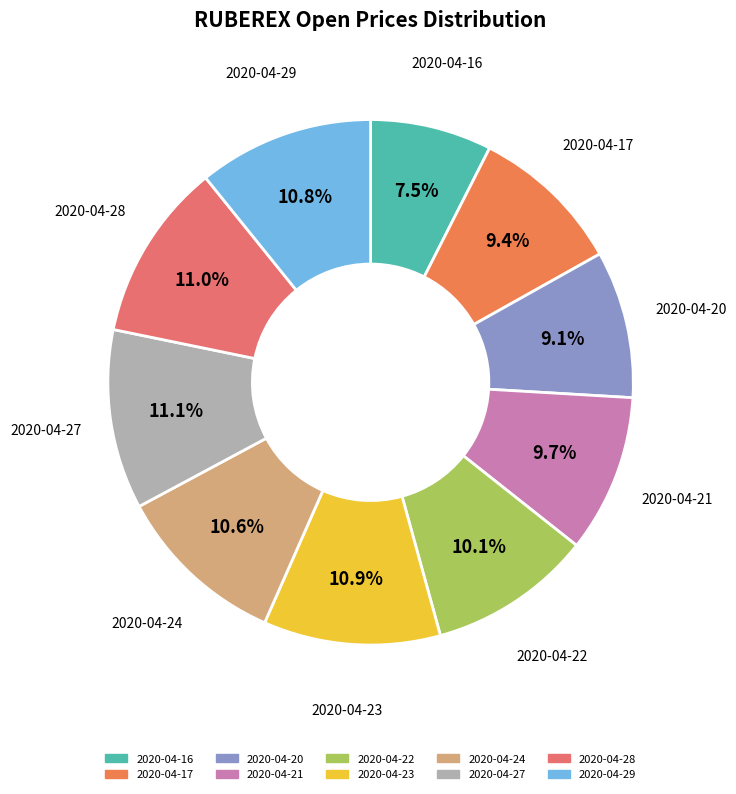

Combined, do 2020-04-20 and 2020-04-21 account for over 50%?

No